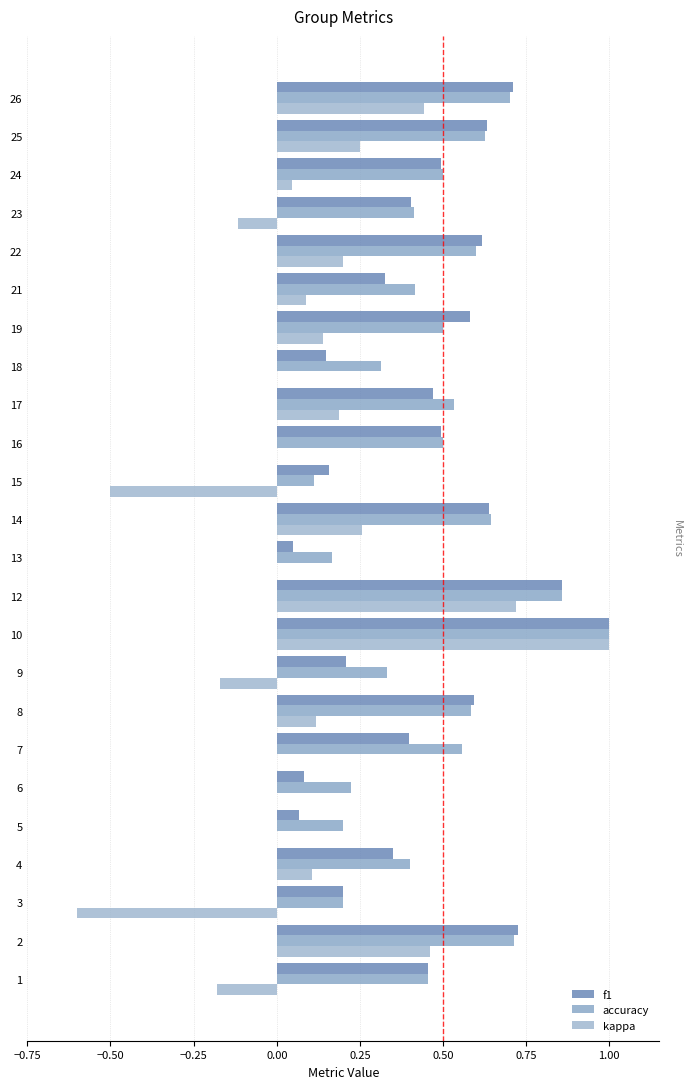

What is the value of the f1 bar at the 7th from the left?

0.4